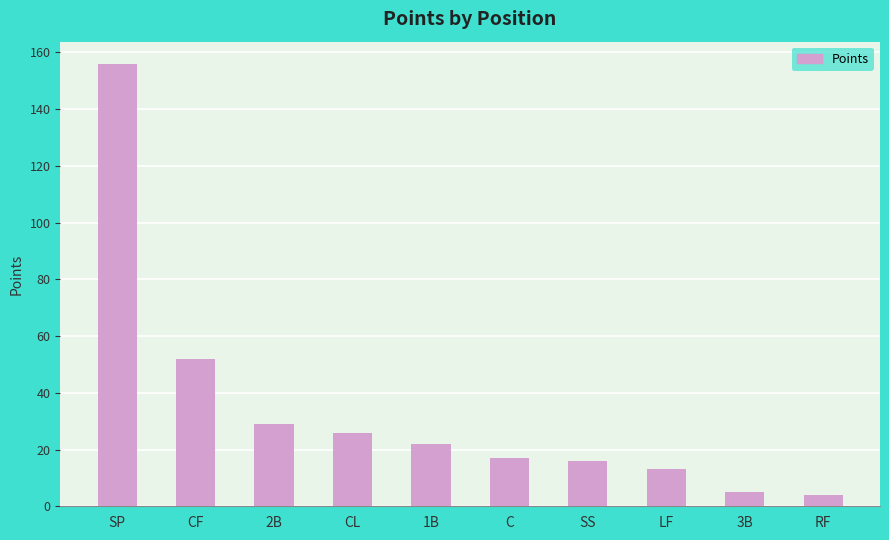

True or false: the data shows 100 at SP.

False